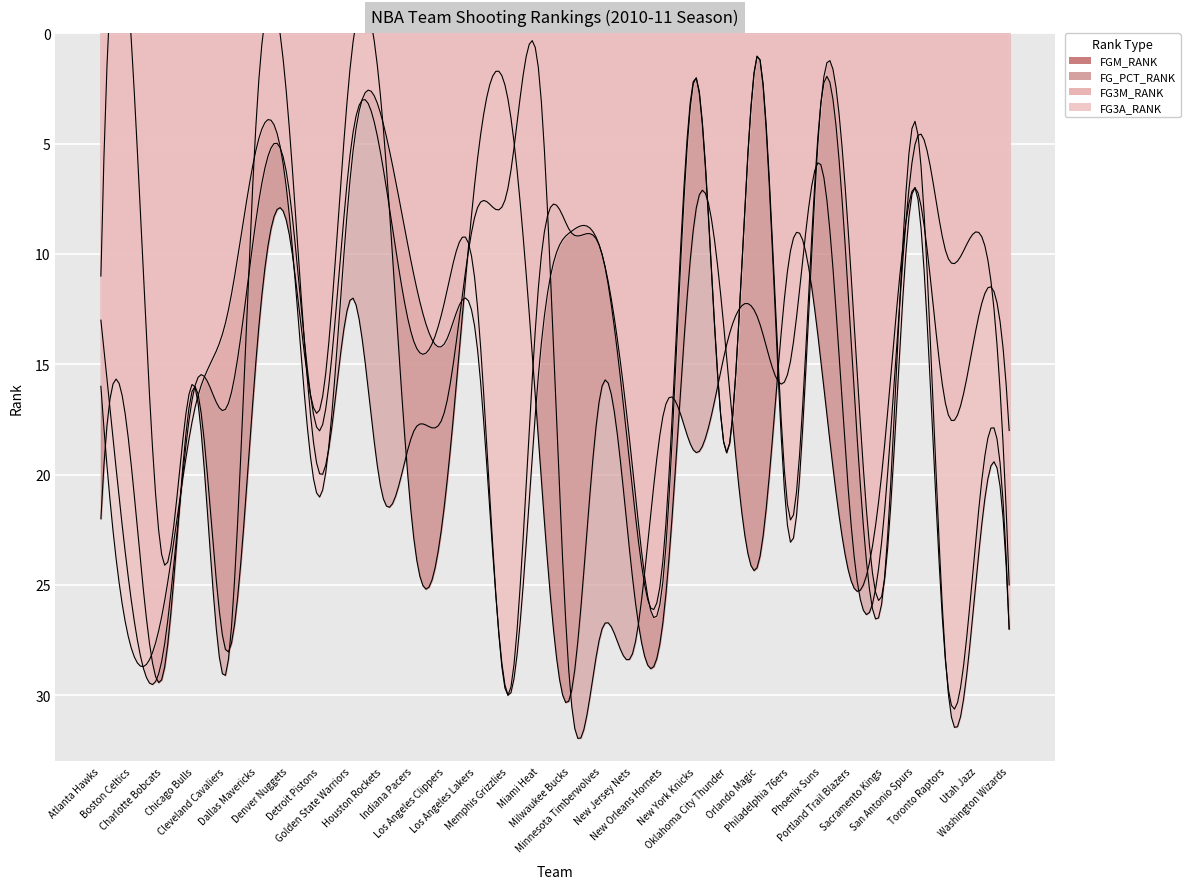

Which series has the largest total across all categories?

FGM_RANK